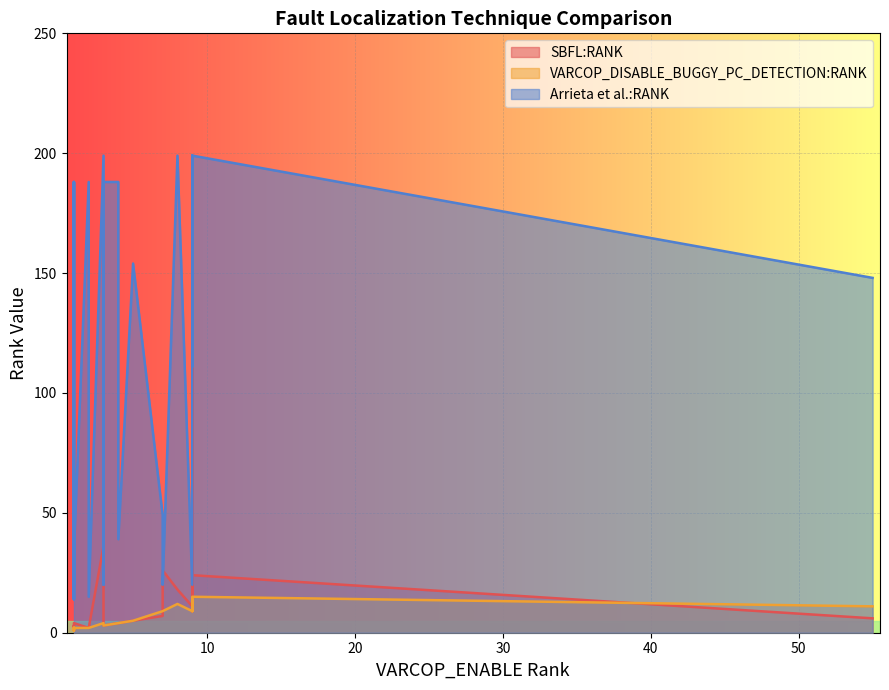

How many times do SBFL:RANK and VARCOP_DISABLE_BUGGY_PC_DETECTION:RANK cross each other?

1